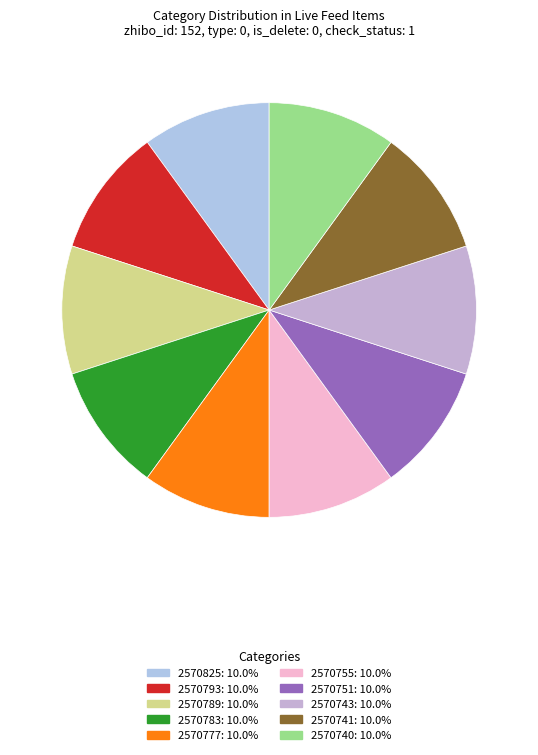

Approximately how many times larger is the value at 2570755 compared to 2570783?

1.0